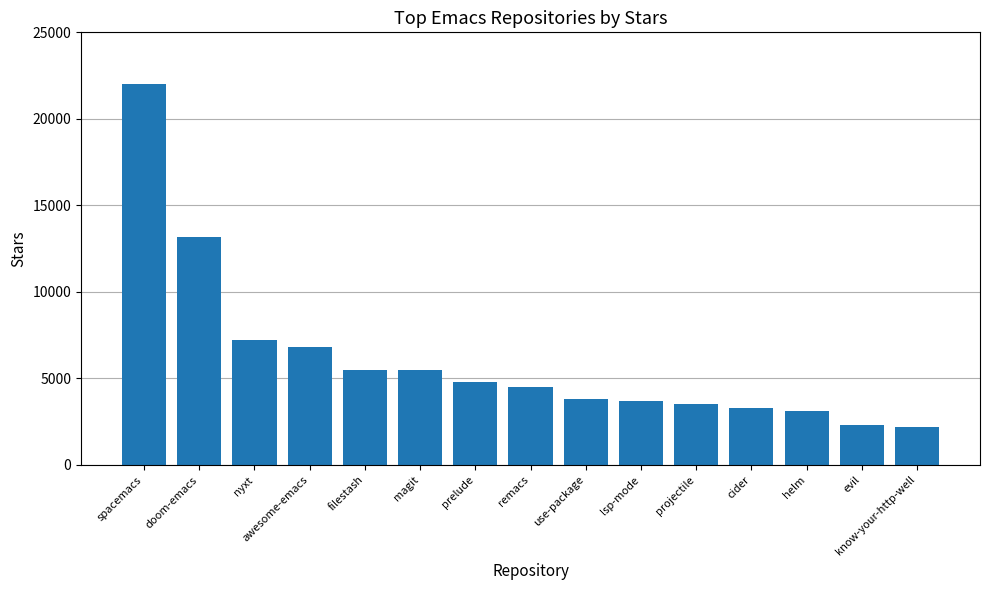

Between projectile and remacs, which is larger?

remacs